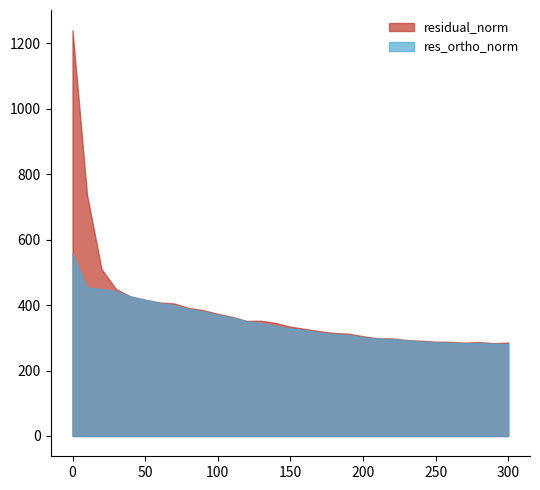

What is the total value across all series at 150?

663.1